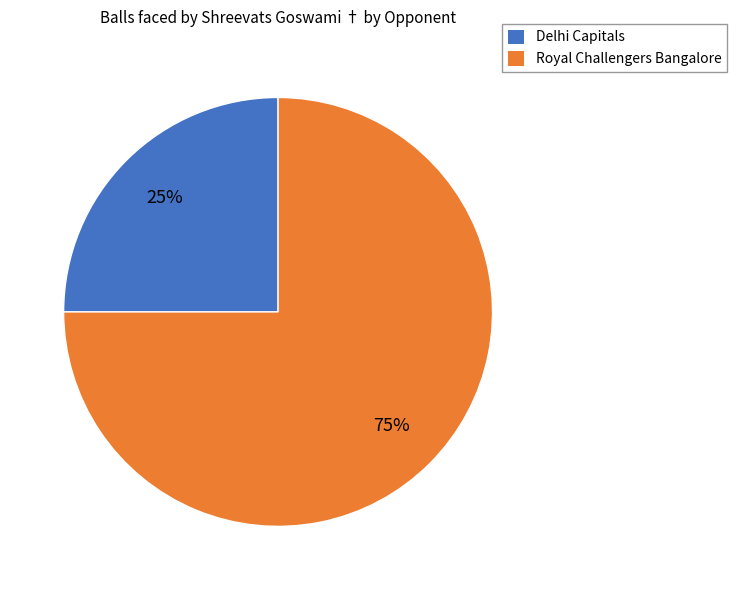

Is the sum of Royal Challengers Bangalore and Delhi Capitals greater than half?

Yes